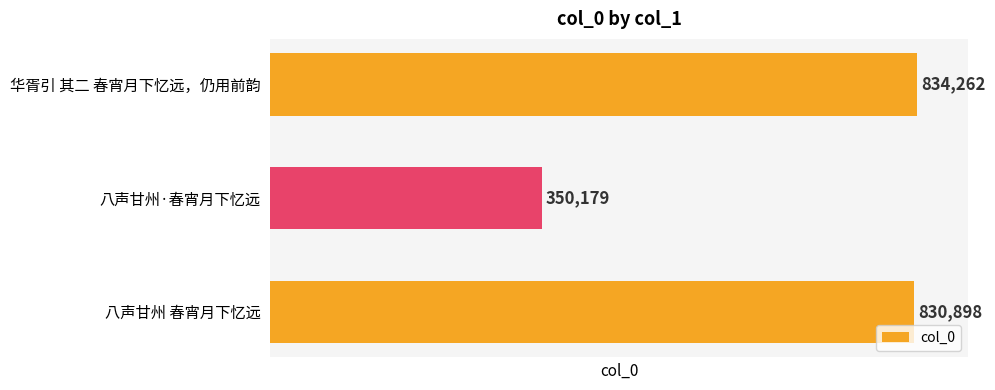

Reading bottom to top, what are all the values shown in this chart?

830898	350179	834262